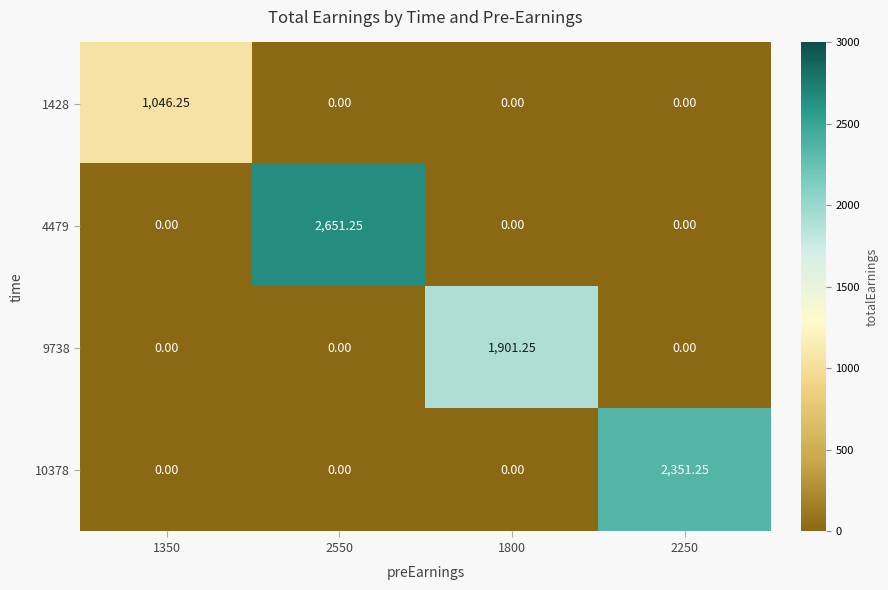

Reading left to right, transcribe all the data shown in this chart.

1428: 1350=1046.2	2550=0.0	1800=0.0	2250=0.0
4479: 1350=0.0	2550=2651.2	1800=0.0	2250=0.0
9738: 1350=0.0	2550=0.0	1800=1901.2	2250=0.0
10378: 1350=0.0	2550=0.0	1800=0.0	2250=2351.2